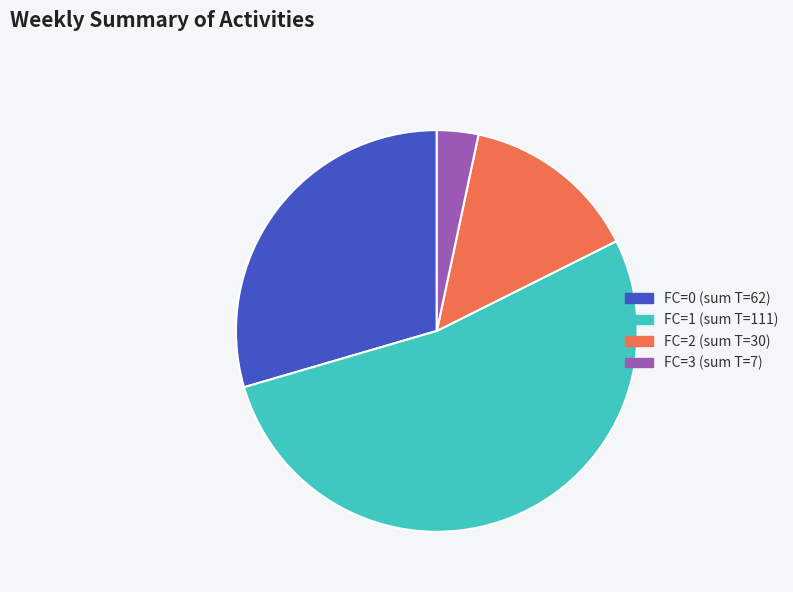

Rank the categories by value from highest to lowest.

FC=1, FC=0, FC=2, FC=3